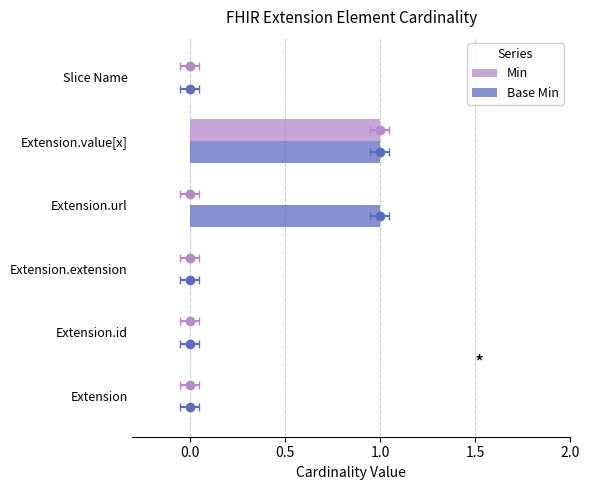

How many groups of bars are there?

6